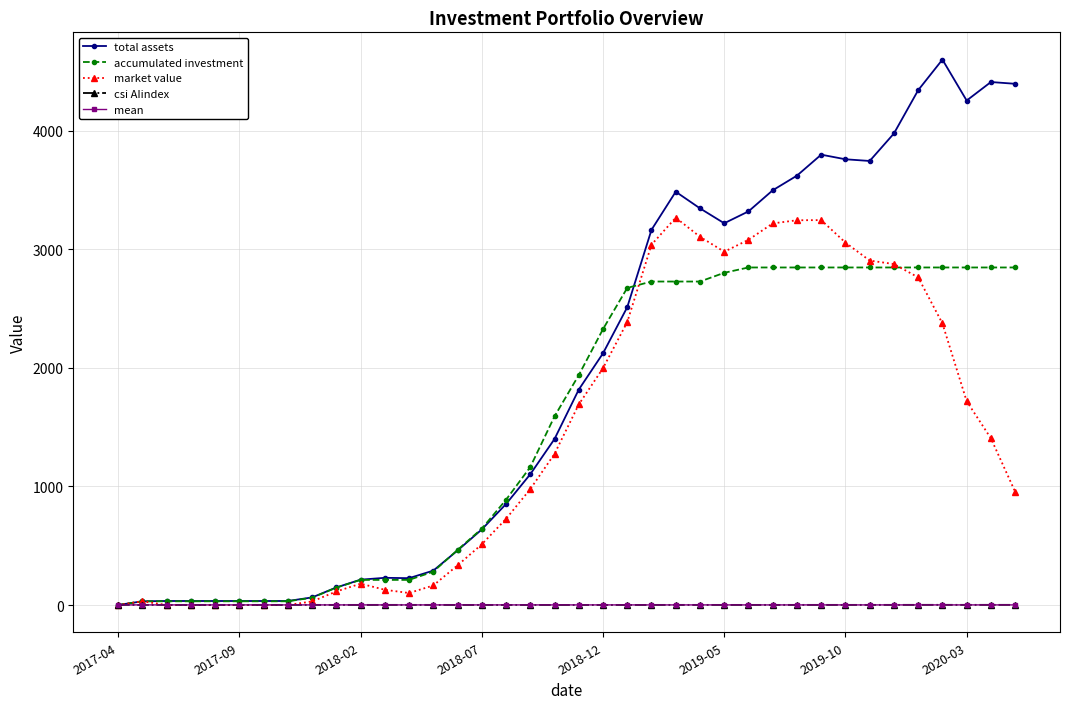

True or false: accumulated investment and market value intersect in this chart.

True